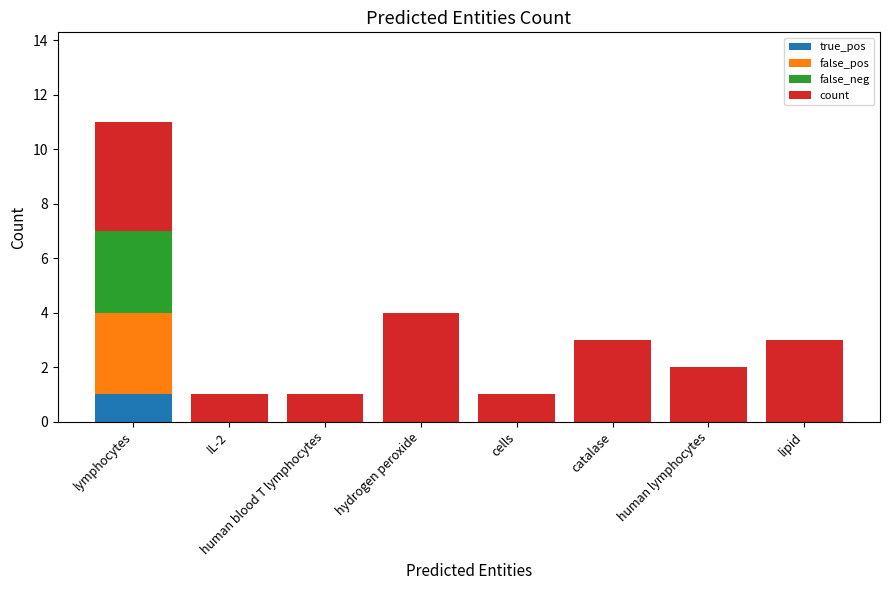

How many categories are shown in the chart?

8